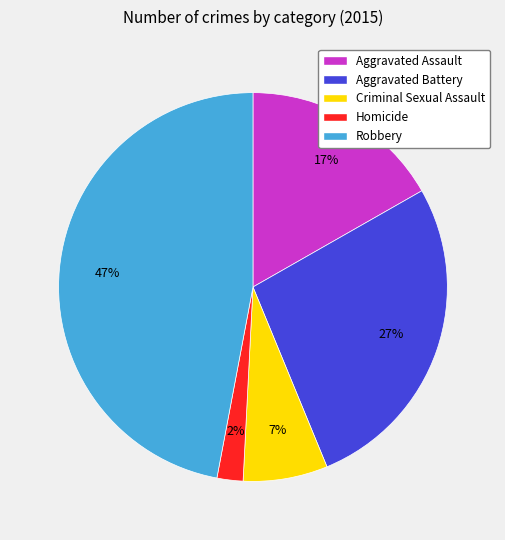

To the nearest percent, what is the difference between the Criminal Sexual Assault and Aggravated Battery slice percentages?

20%